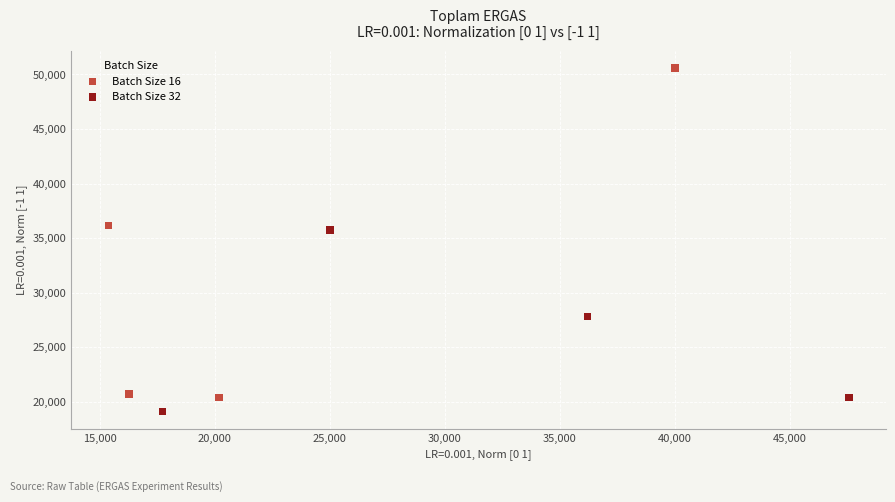

Which series contains the highest Y value?

Batch Size 16